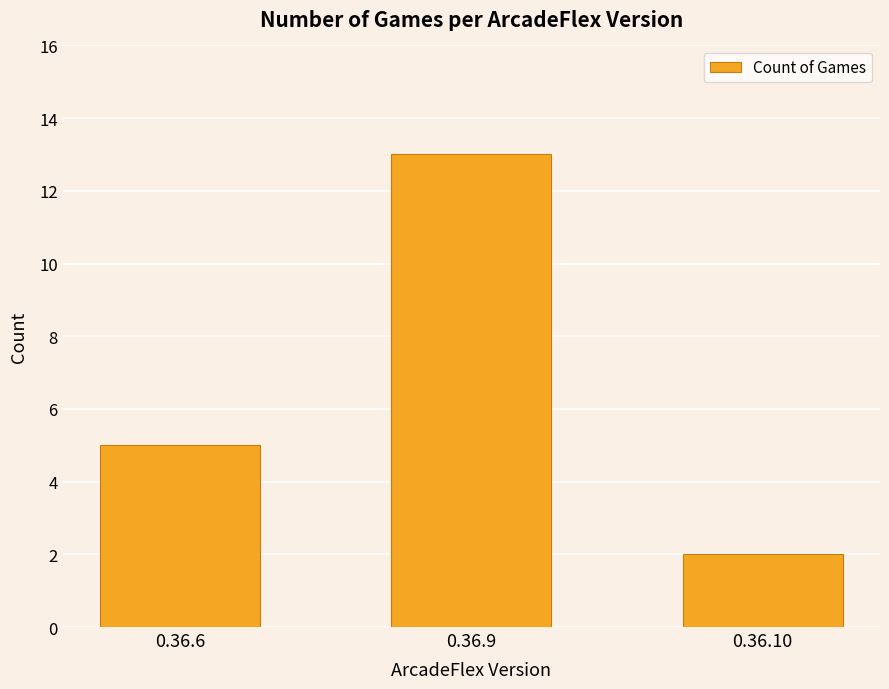

The value at 0.36.9 is 13. True or false?

True